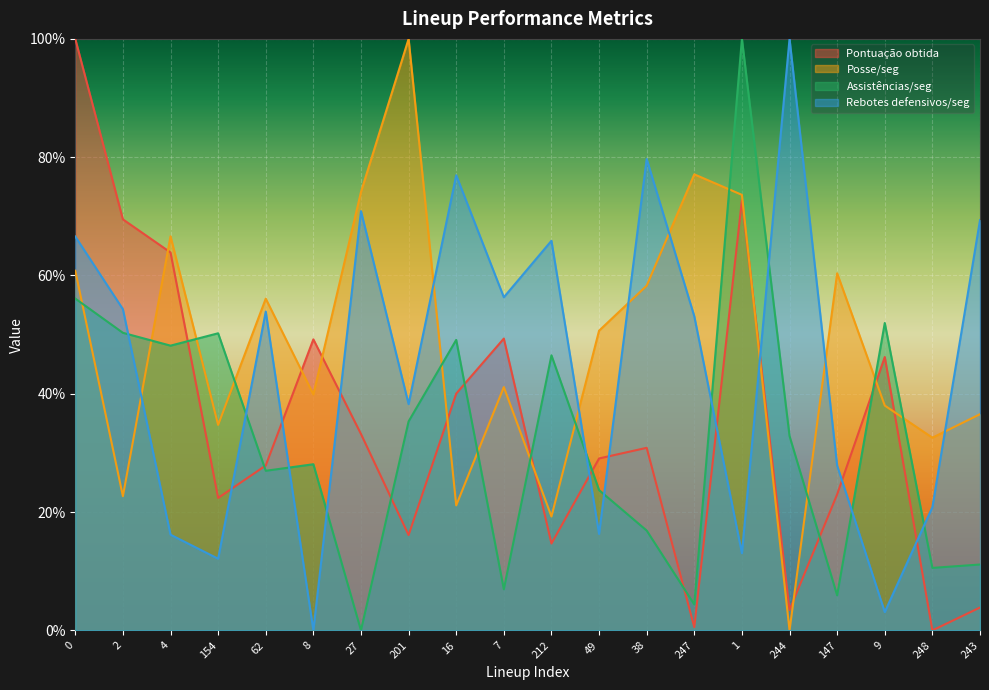

List the series in order of their peak value, highest first.

Pontuação obtida, Posse/seg, Assistências/seg, Rebotes defensivos/seg